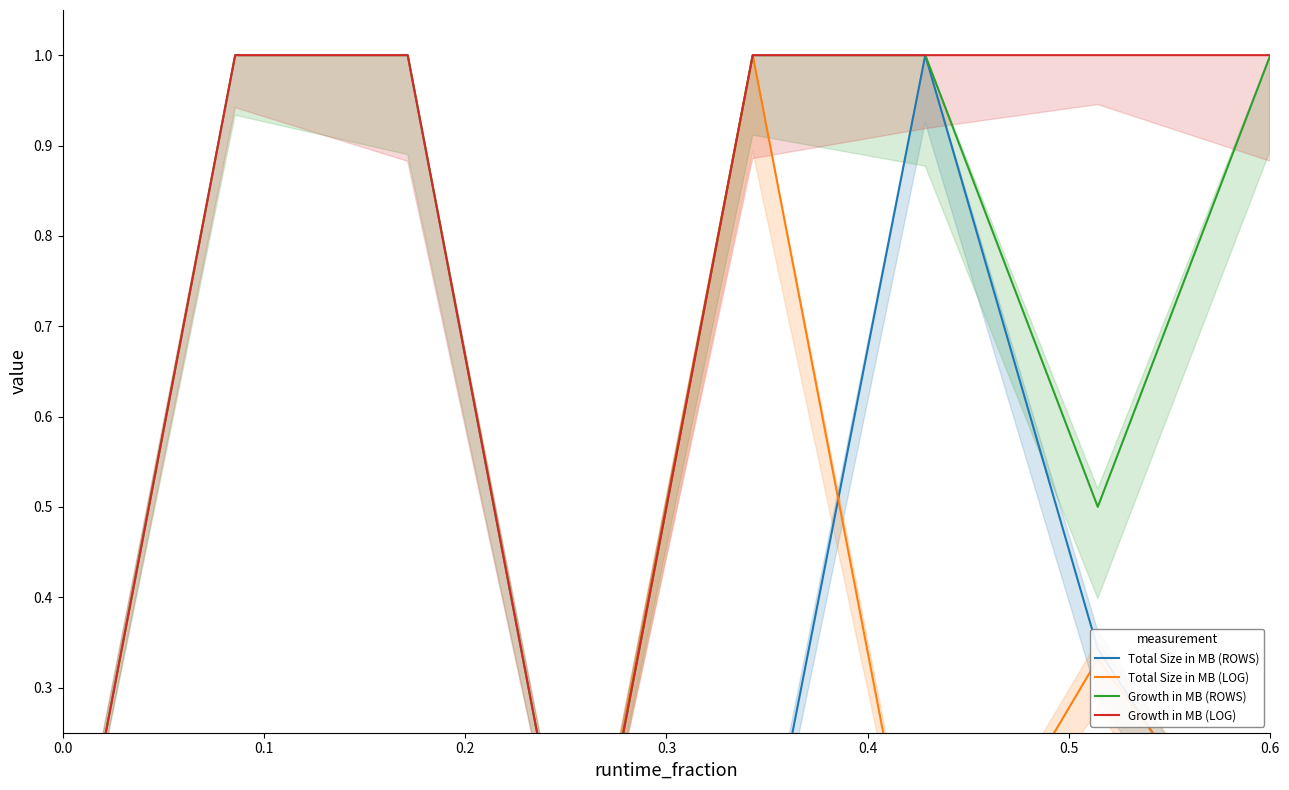

At which category does Growth in MB (ROWS) reach its first local valley?

0.3